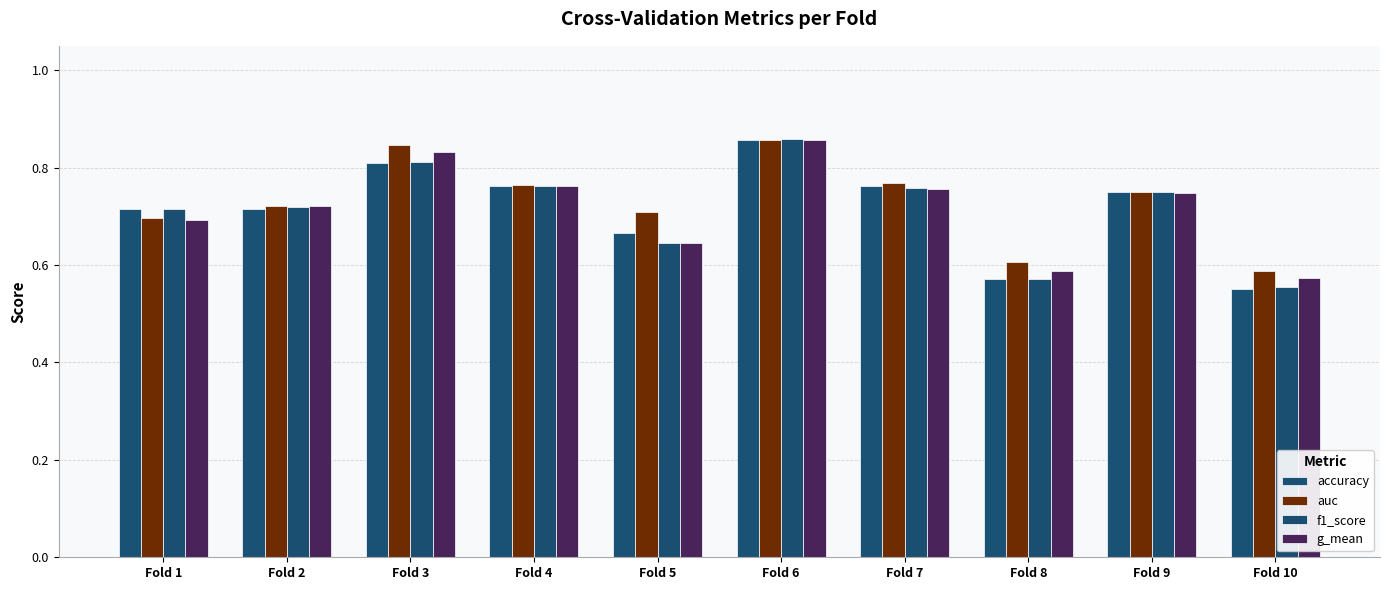

The value of f1_score at Fold 6 is 0.9. True or false?

True